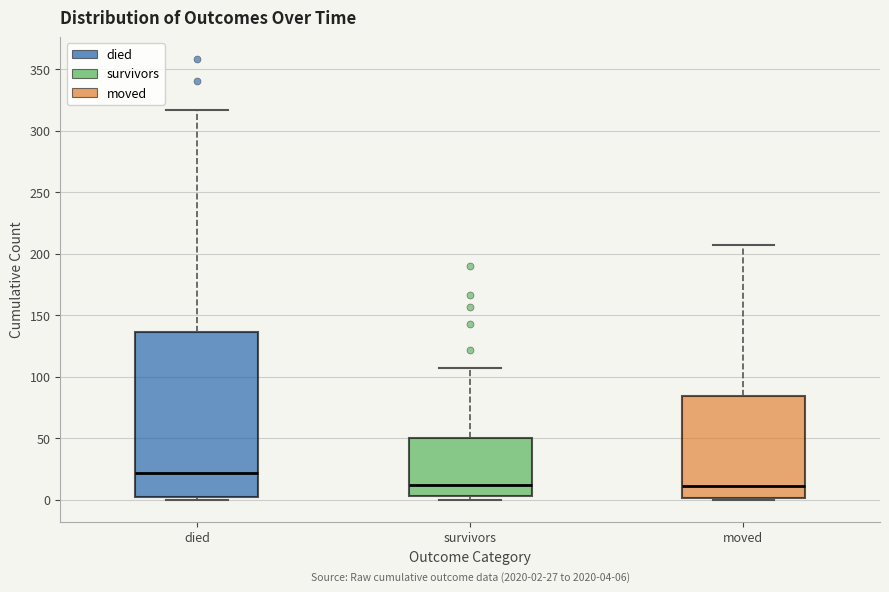

Comparing the boxes themselves (not the whiskers), which one is the tallest?

died